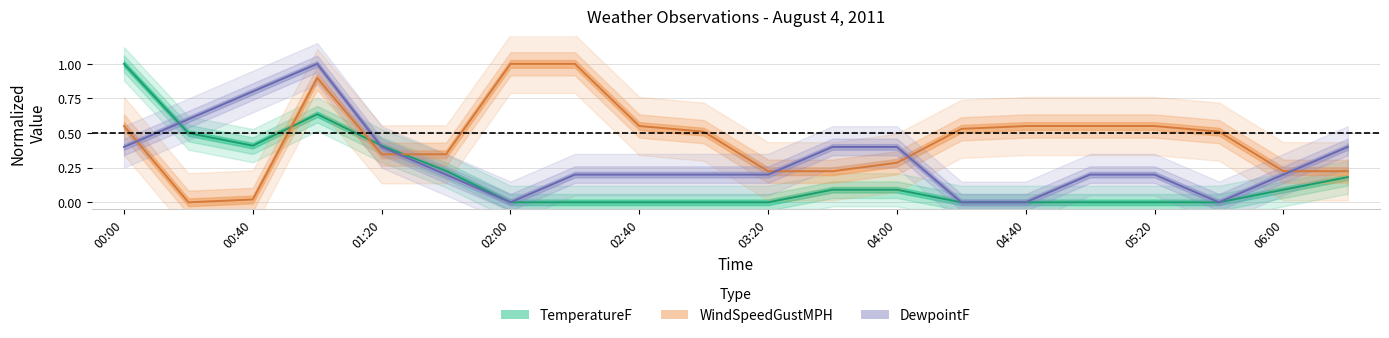

What position from the left is 03:20?

11